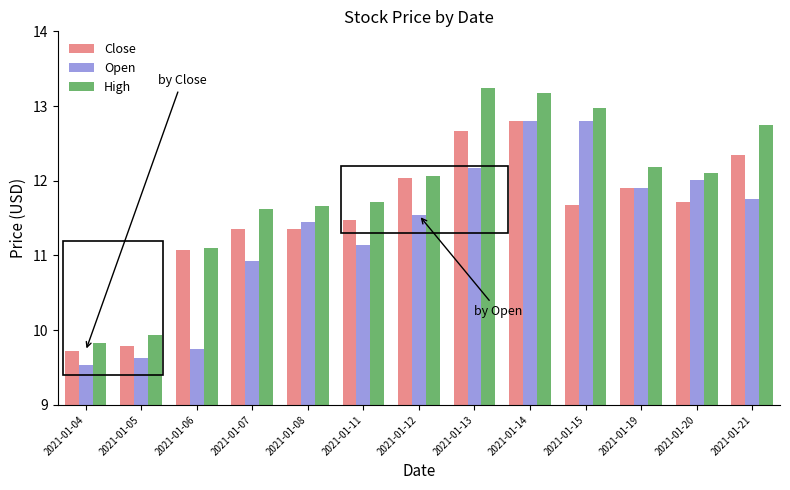

At which category does the chart reach its peak across all series?

2021-01-13